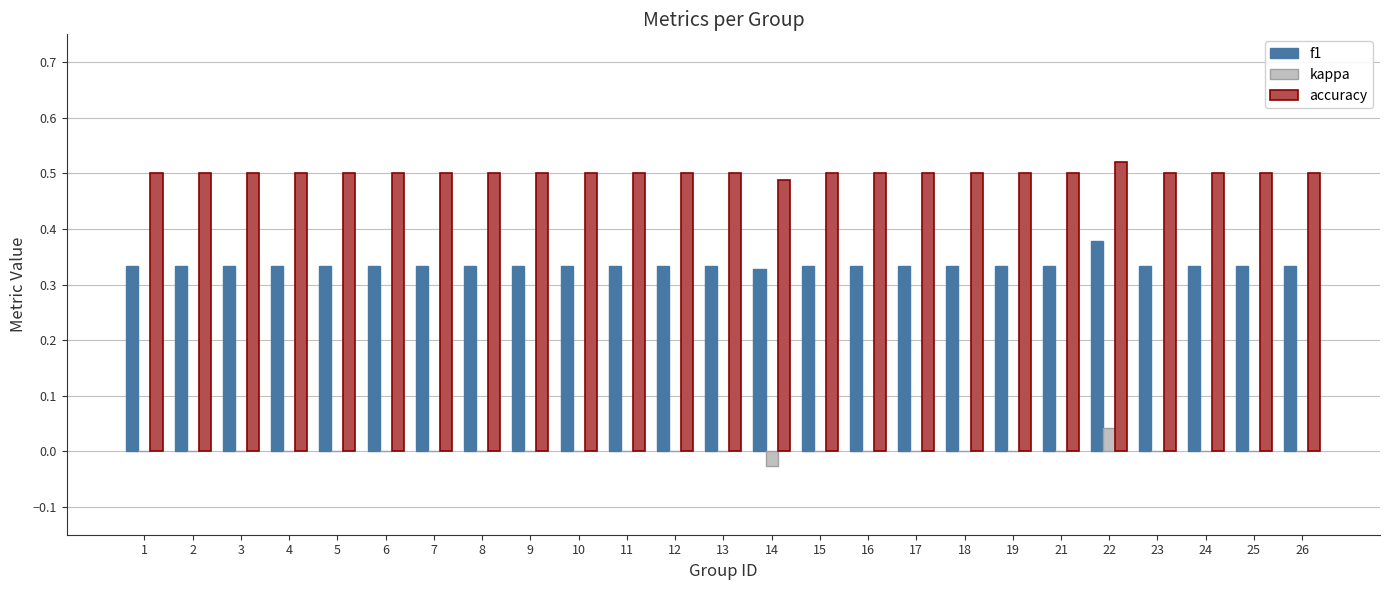

The value of accuracy at 1 is 0.5. True or false?

True